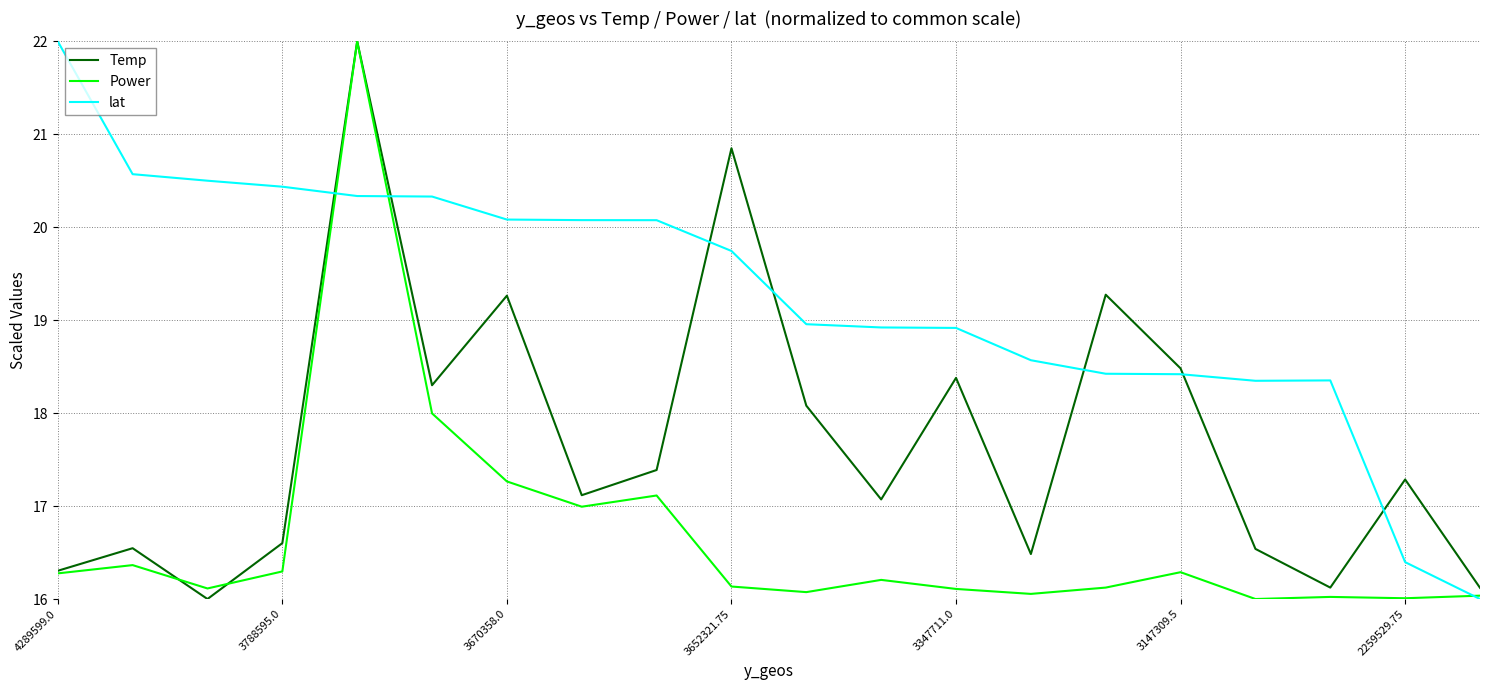

Which series has the largest total across all categories?

lat